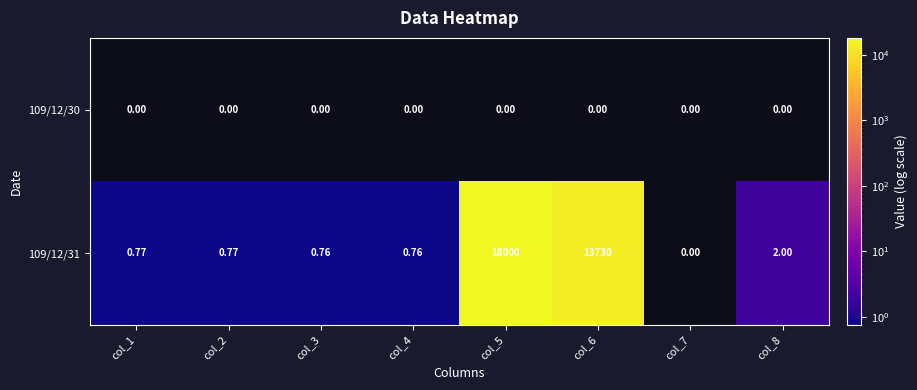

What is the minimum value shown in the chart?

0.8